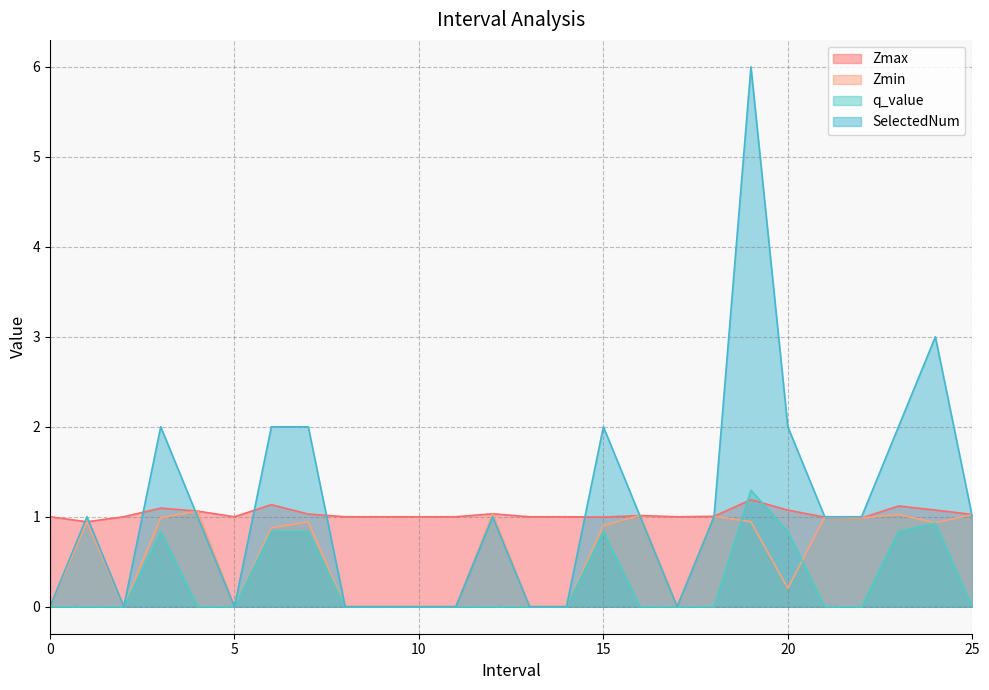

At which label is SelectedNum closest to 3?

24